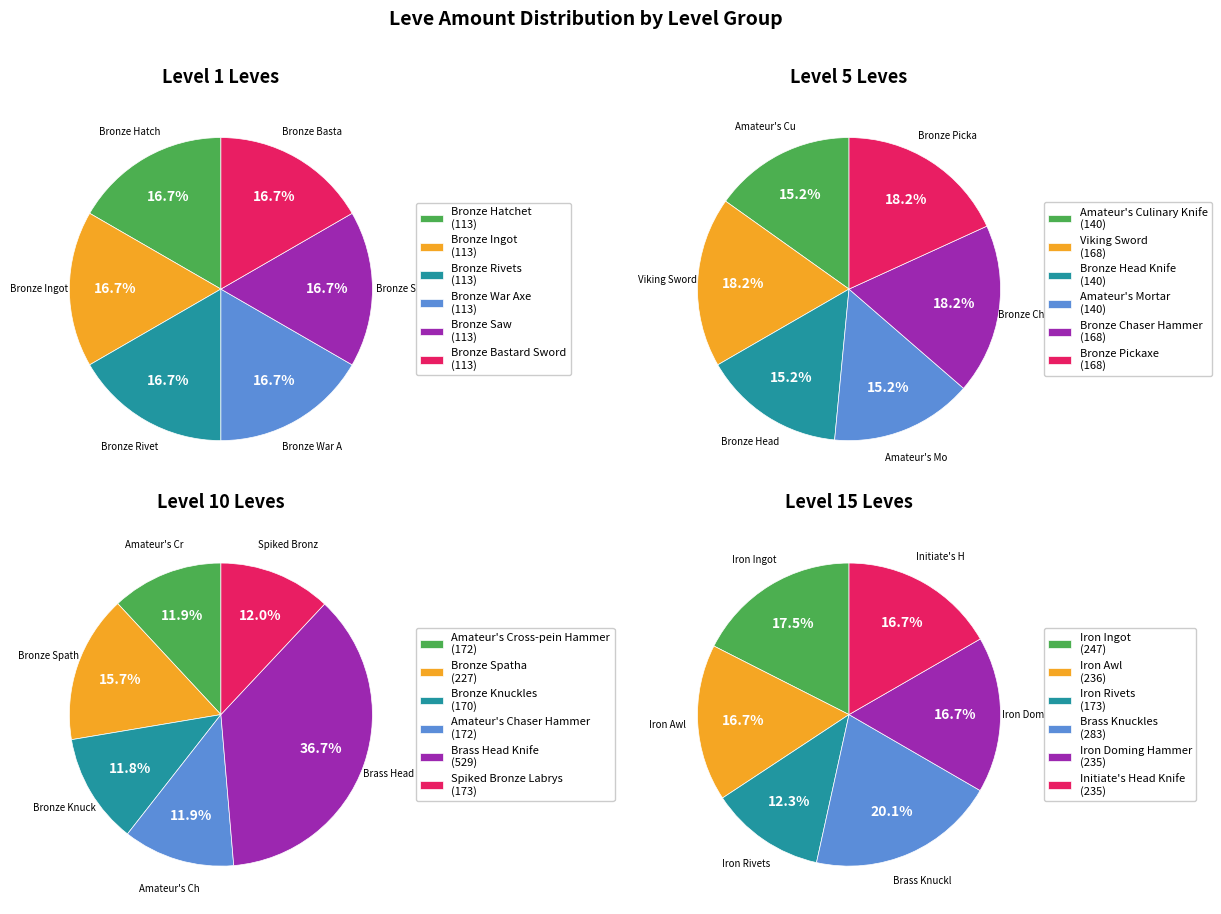

Which series has the widest spread of values?

Level 10